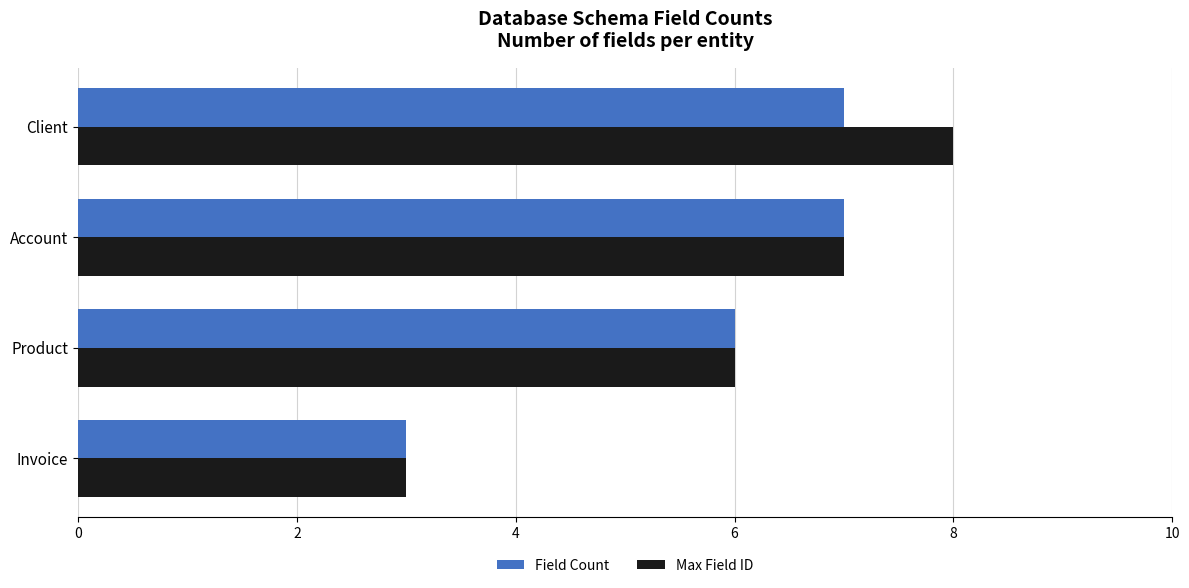

Which series has the largest total across all categories?

Max Field ID